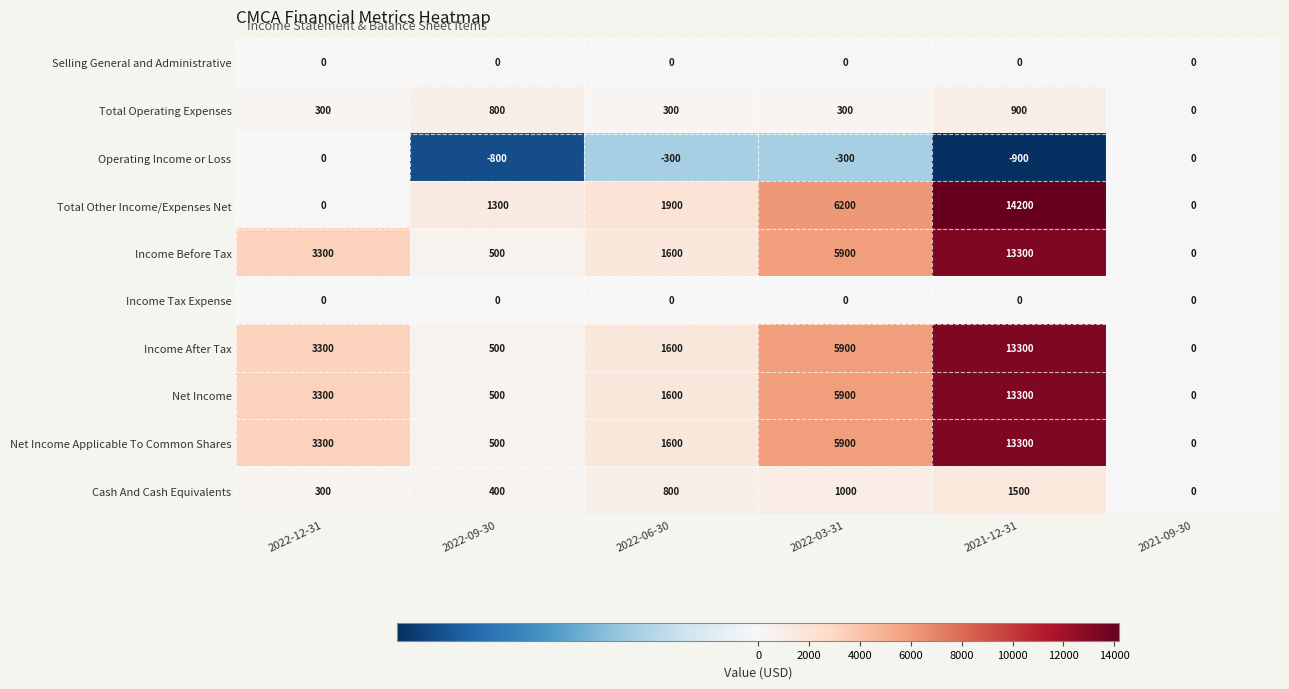

What is the total value across all series at 2022-09-30?

3700